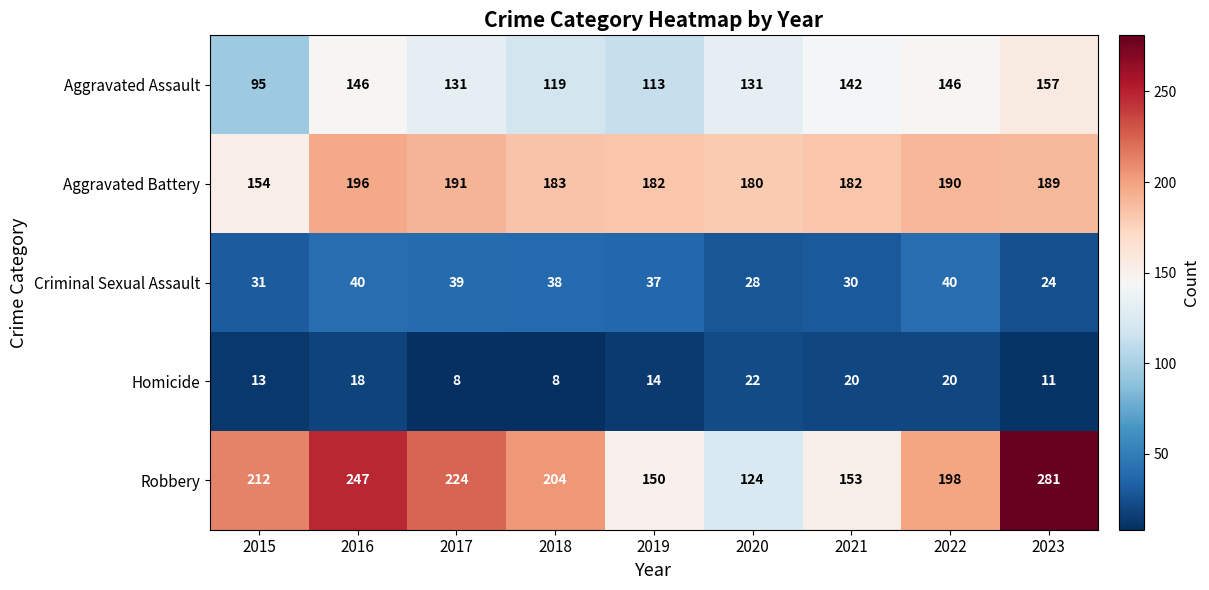

At how many categories does at least one series exceed 194?

6